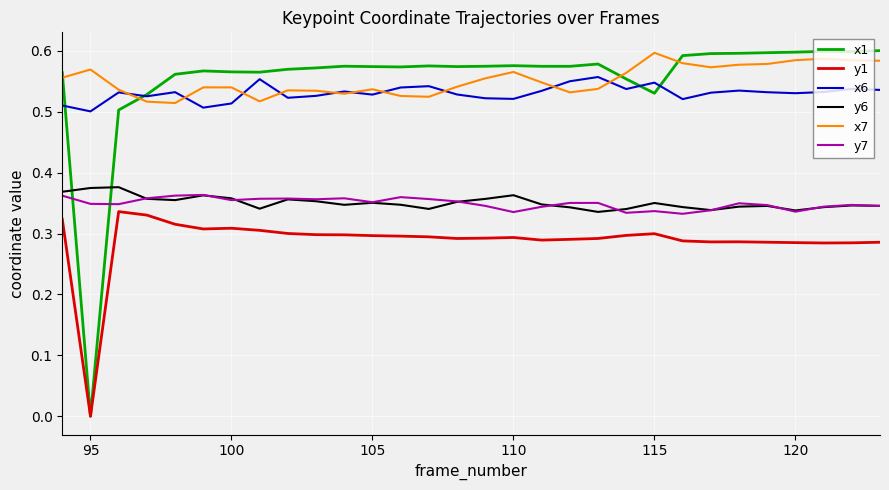

True or false: y1 and x6 intersect in this chart.

False